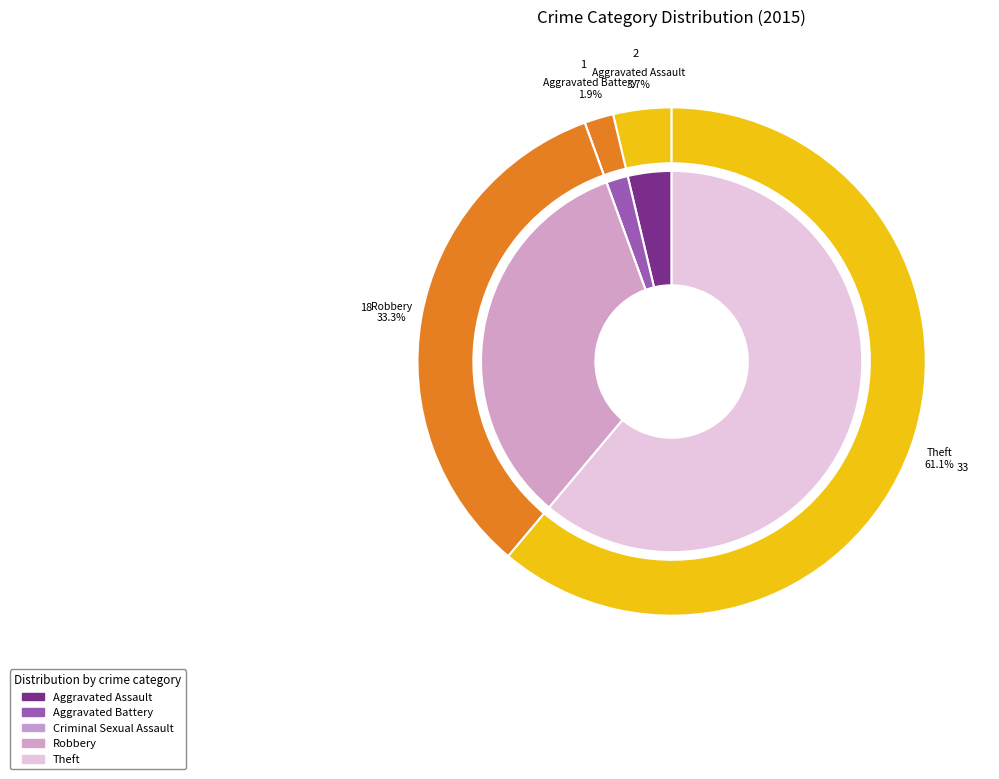

Does Theft represent more than half of the total?

Yes